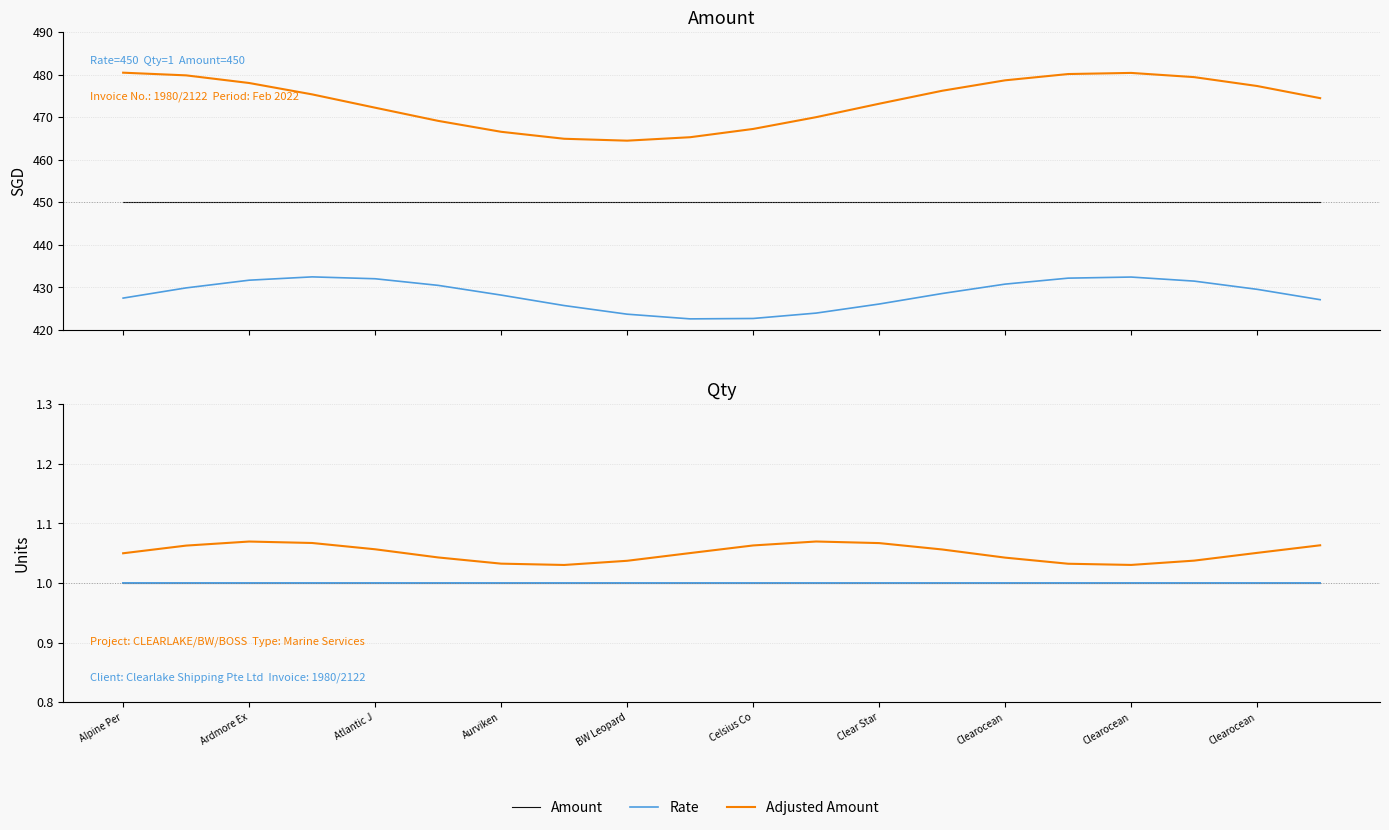

What is the average value of the Adjusted Amount series?

473.7